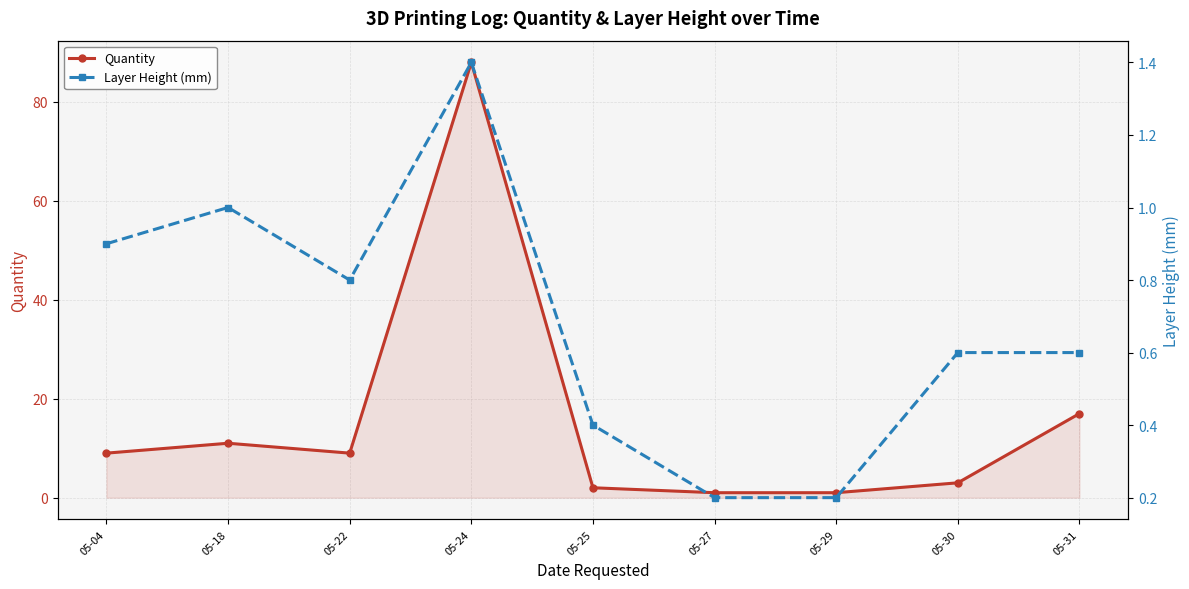

Is it true that Layer Height (mm) equals 1.9 at 05-24?

False